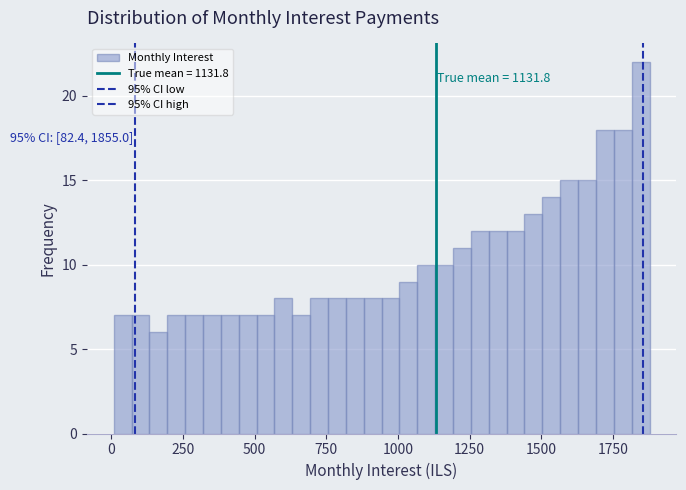

Read against the x-axis, roughly where is the centre of the tallest bar?

1850